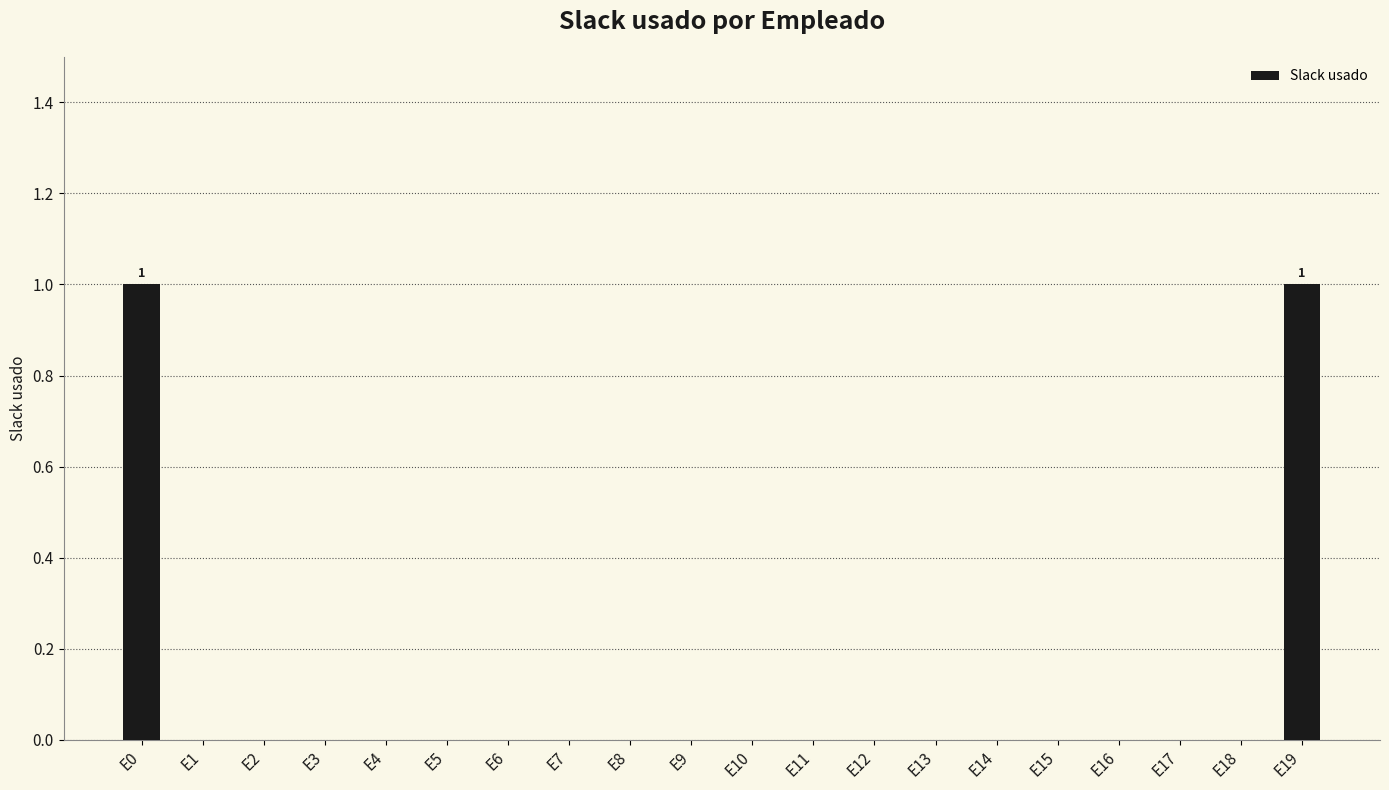

Are the bars grouped side by side (vs. stacked)?

No